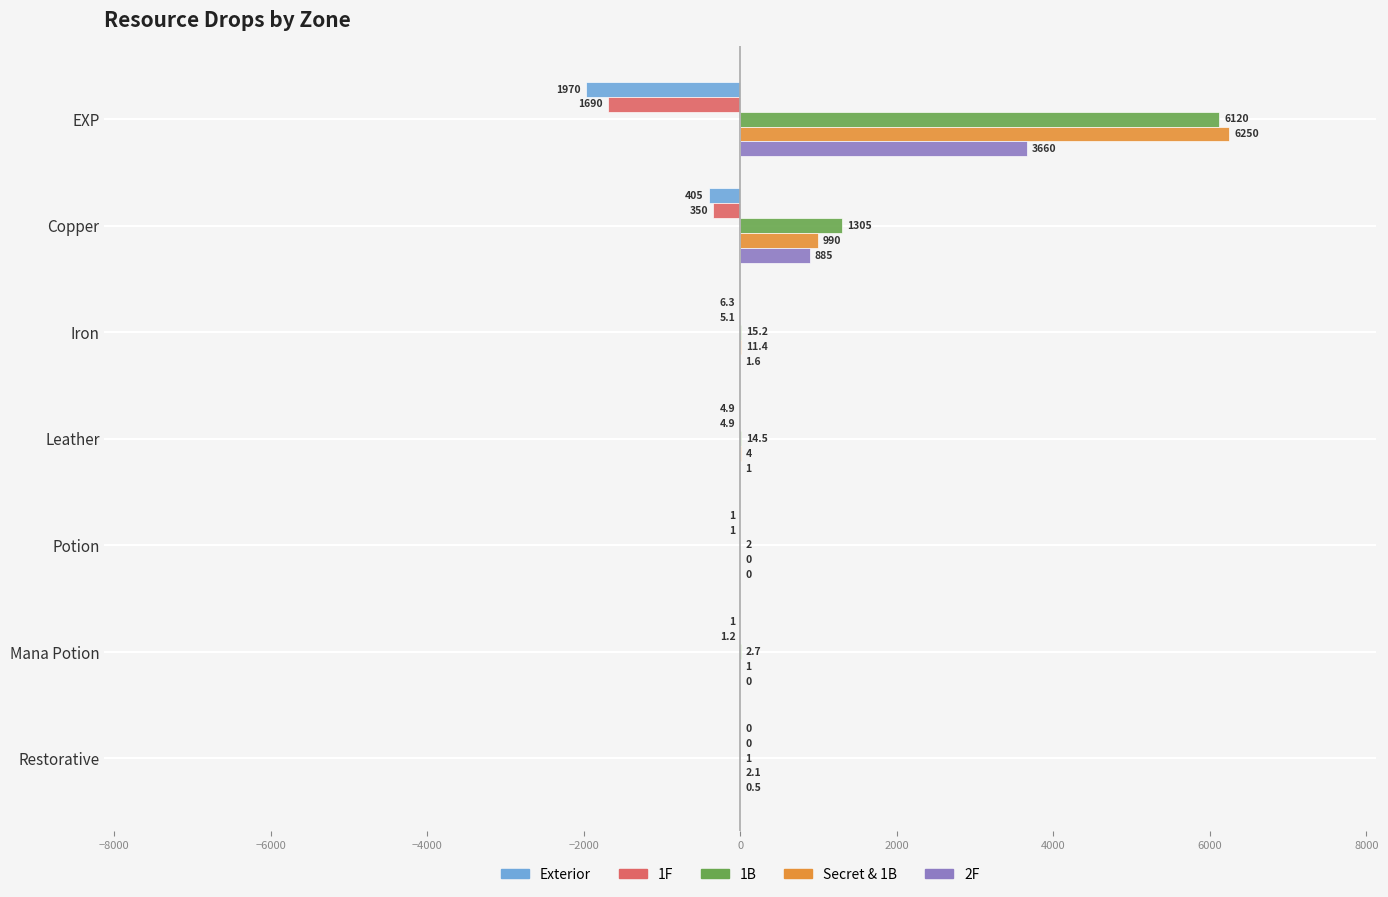

Which series changed the most between Leather and Restorative?

1B